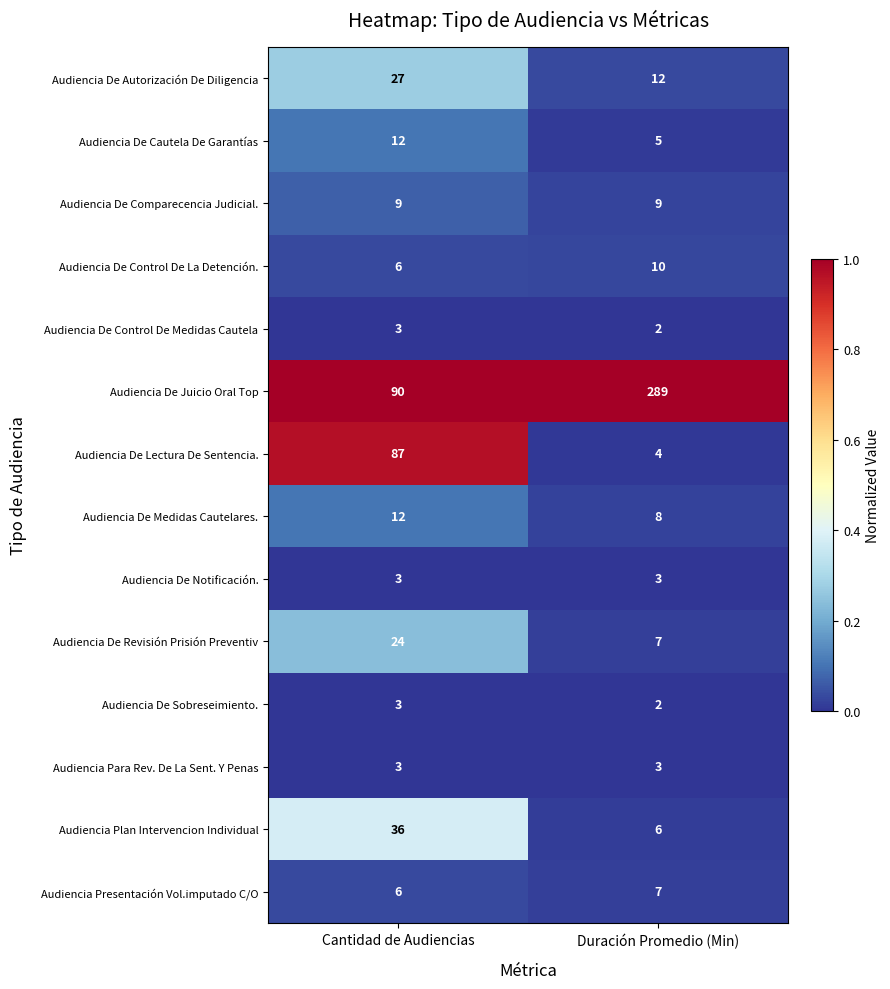

At which category is the sum across all series the highest?

Duración Promedio (Min)